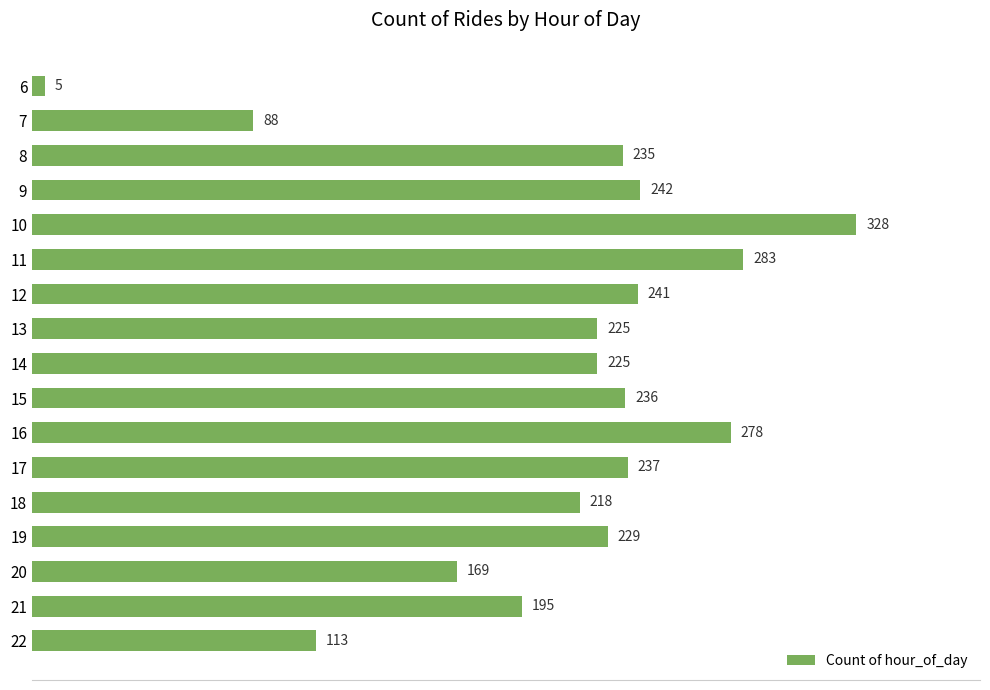

Where is the data nearest to the value 166?

20